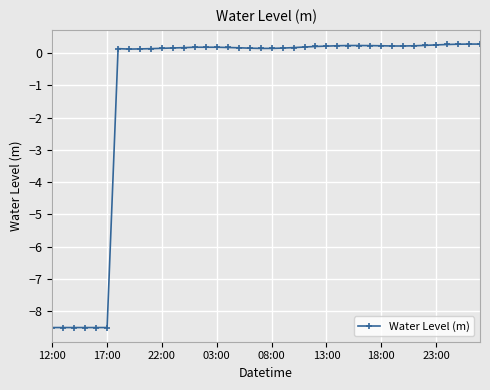

How many values are above zero?

34